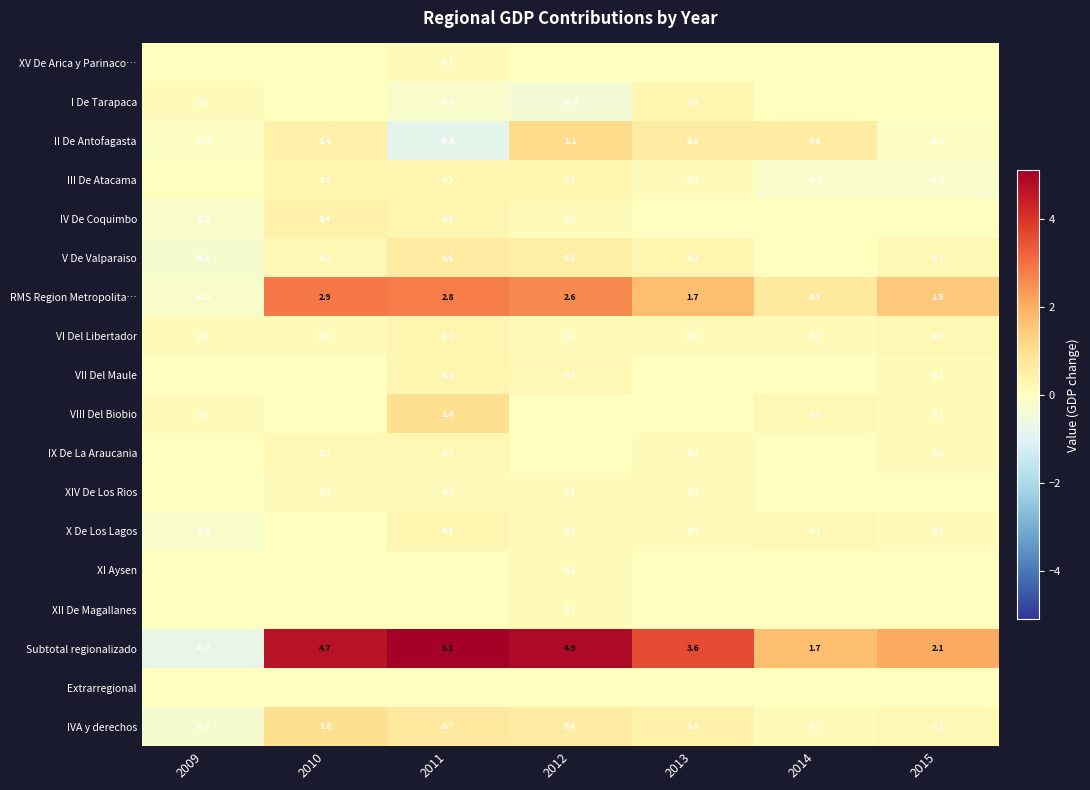

What is the sum of the RMS Region Metropolita… values at 2011 and 2012?

5.4